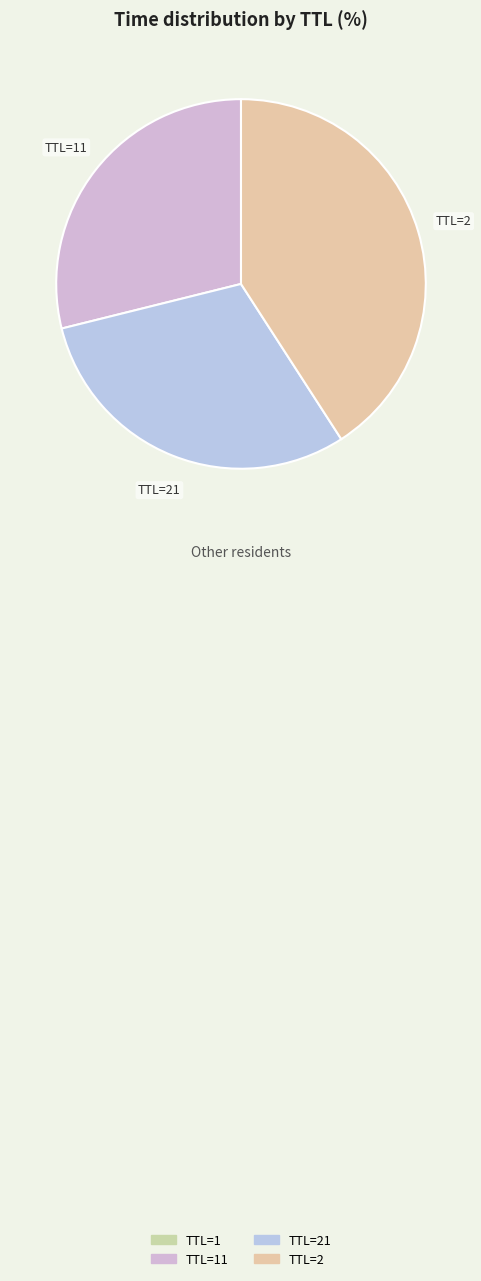

Is there a majority slice in this chart?

No